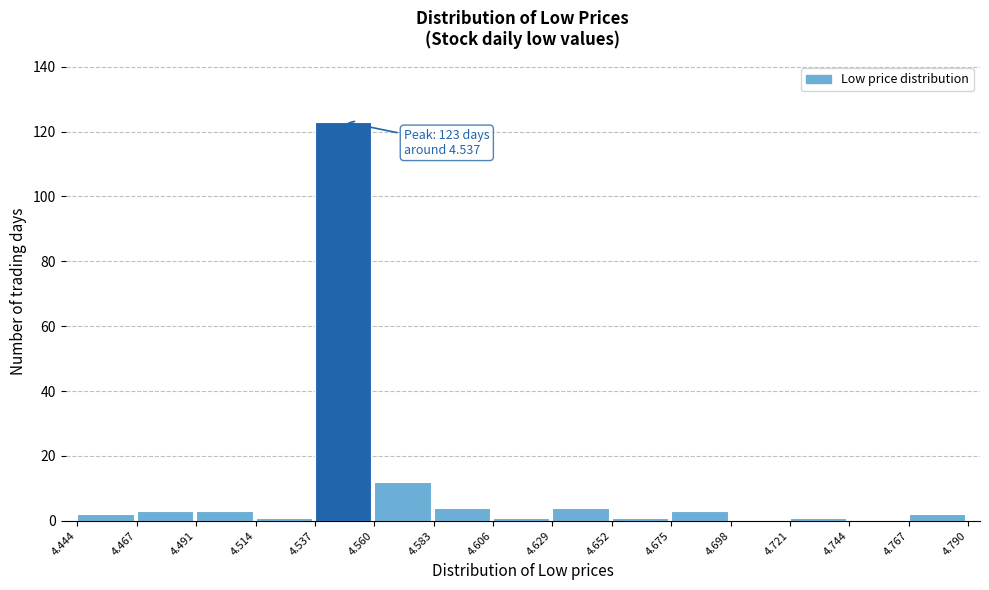

Which range on the x-axis has the tallest bar?

4.537 to 4.560